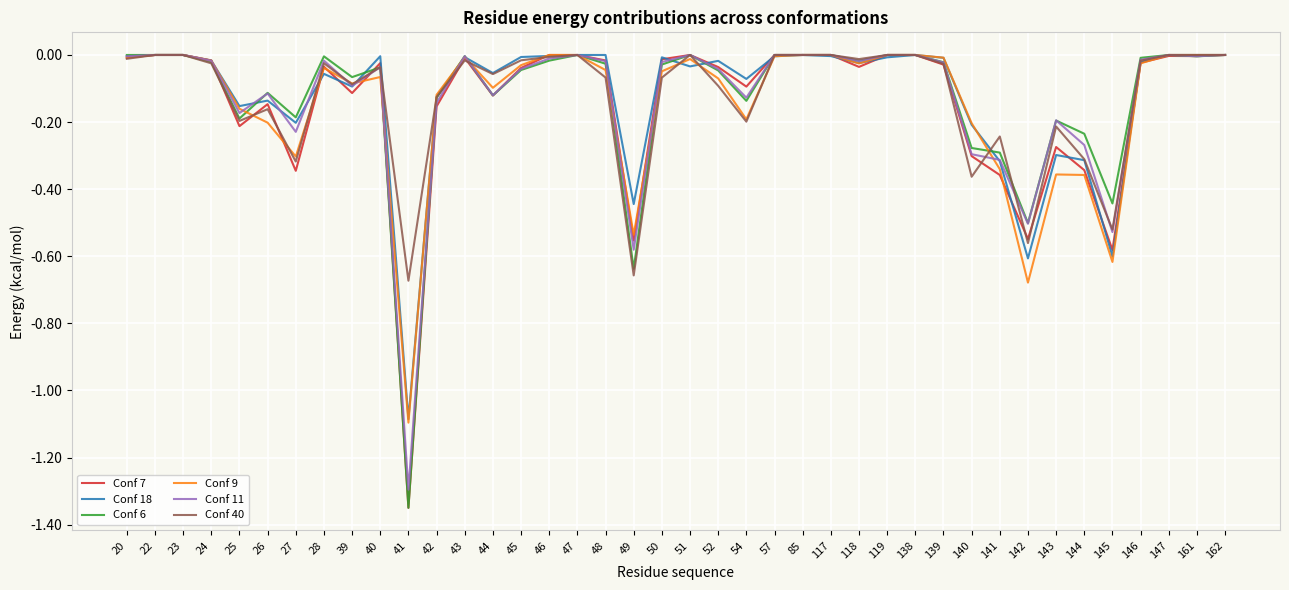

Which series has the largest range (max minus min)?

Conf 7